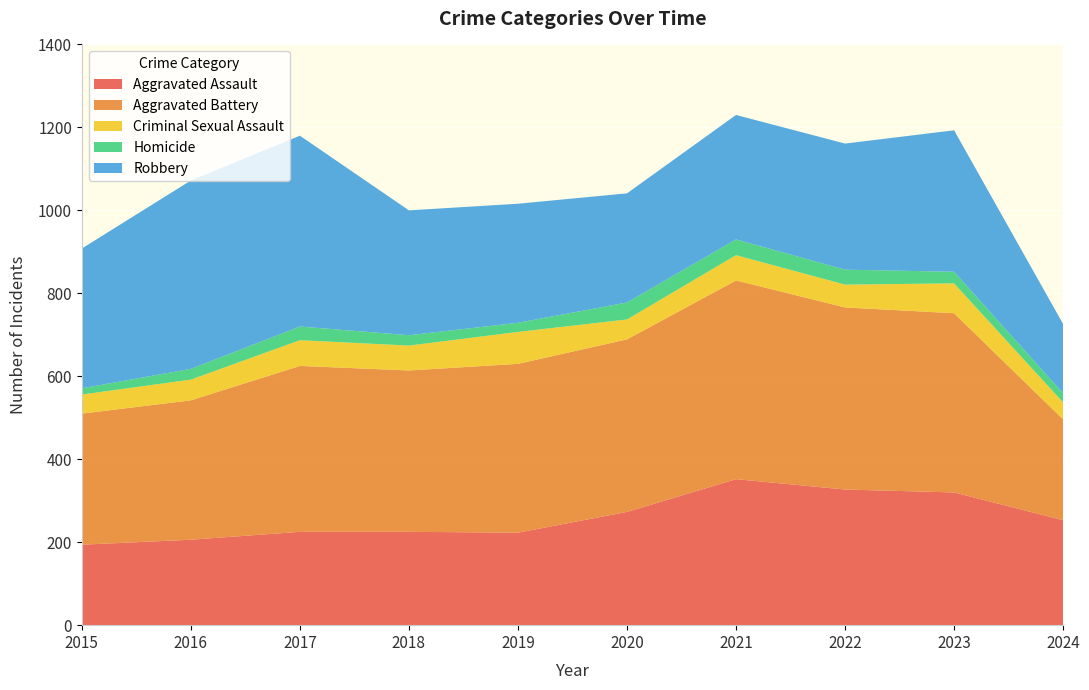

Reading left to right, transcribe all the data shown in this chart.

Aggravated Assault: 194	206	225	225	223	273	352	327	320	253
Aggravated Battery: 316	336	400	389	407	416	479	439	432	243
Criminal Sexual Assault: 46	50	62	60	77	48	61	55	72	41
Homicide: 15	26	33	25	22	41	38	36	28	22
Robbery: 337	454	460	301	287	263	300	304	341	167